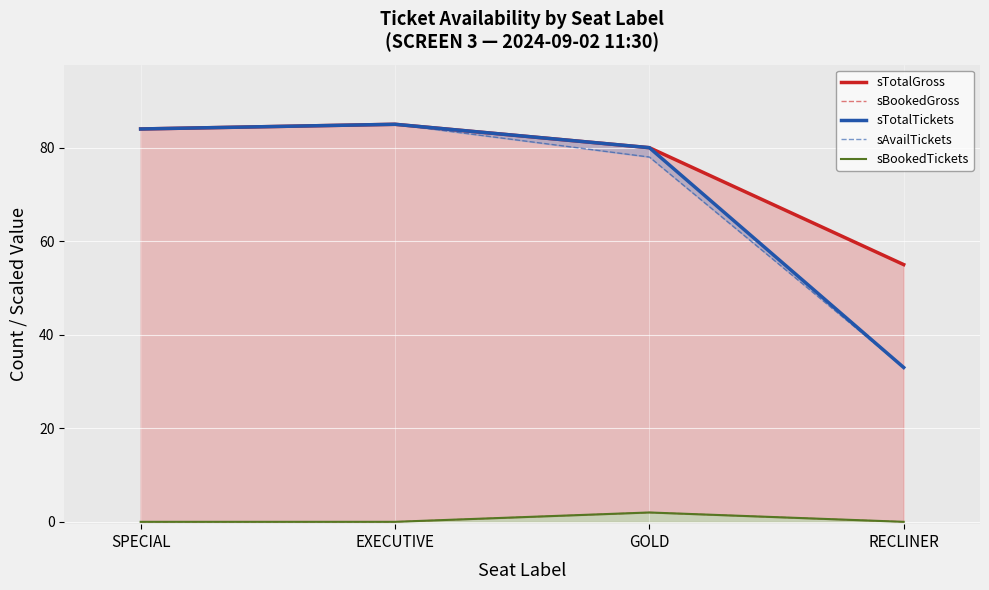

Which category has the lowest value across all series?

SPECIAL